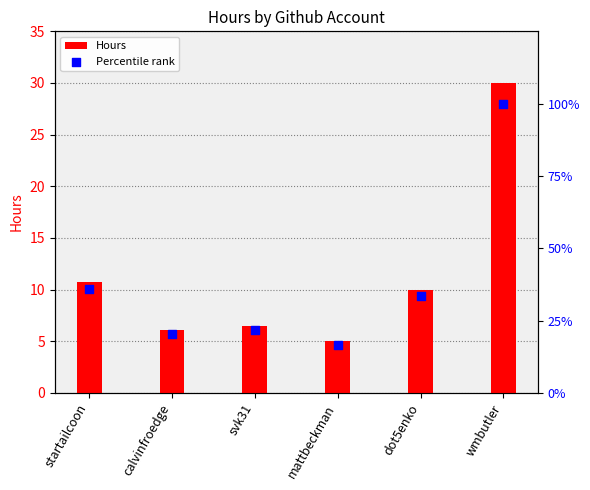

At which category is the sum across all series the highest?

wmbutler